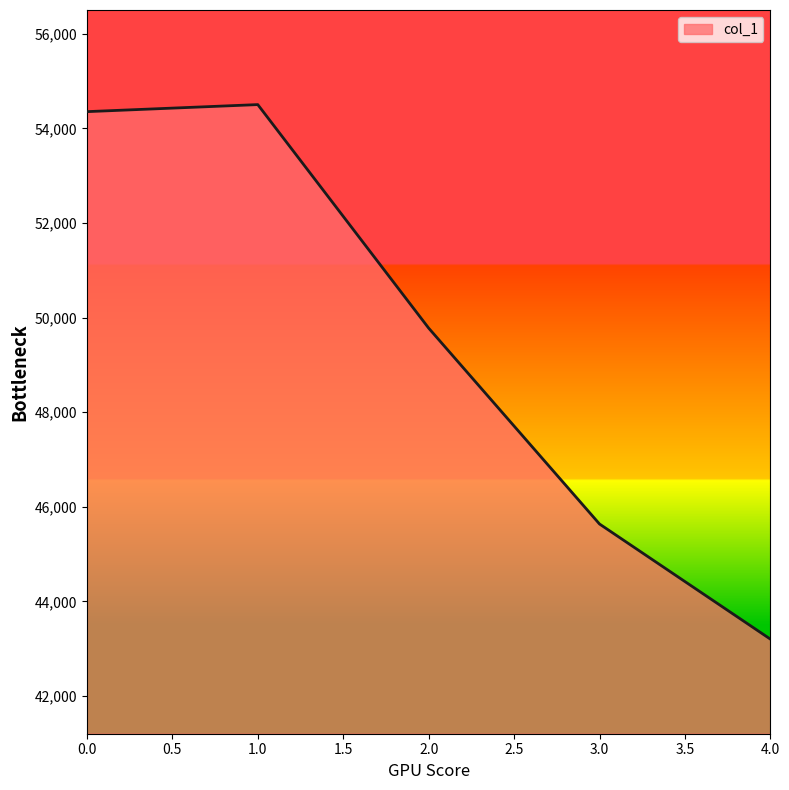

Which category has the lowest value across all series?

4.0